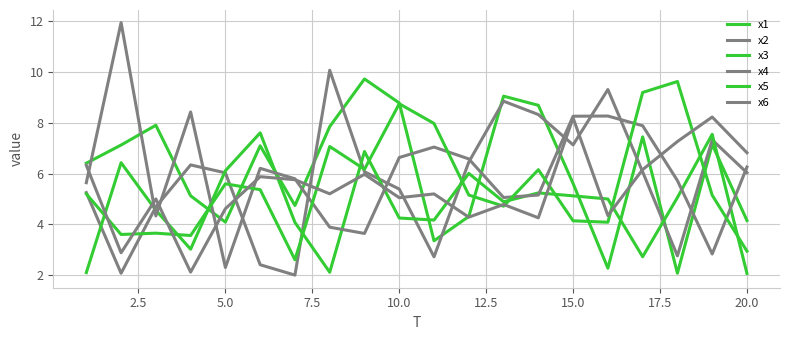

Which series has the largest total across all categories?

x1